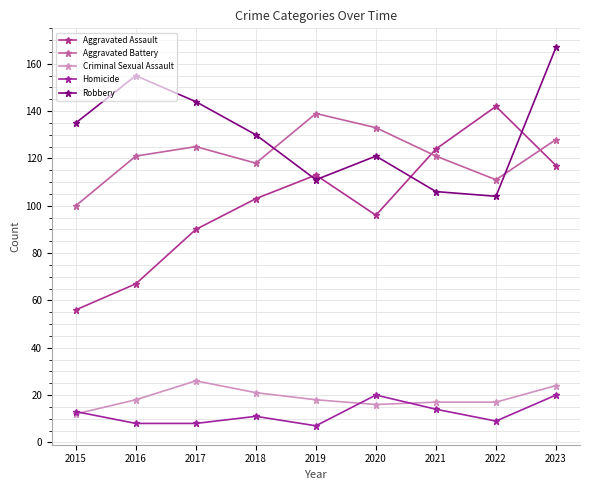

What is the value of the Aggravated Battery point at the 9th from the left?

128